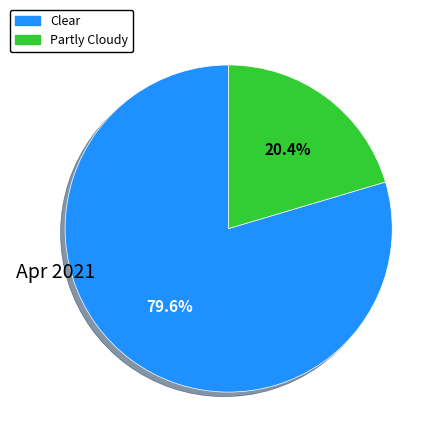

True or false: Clear accounts for 80% of the total.

True